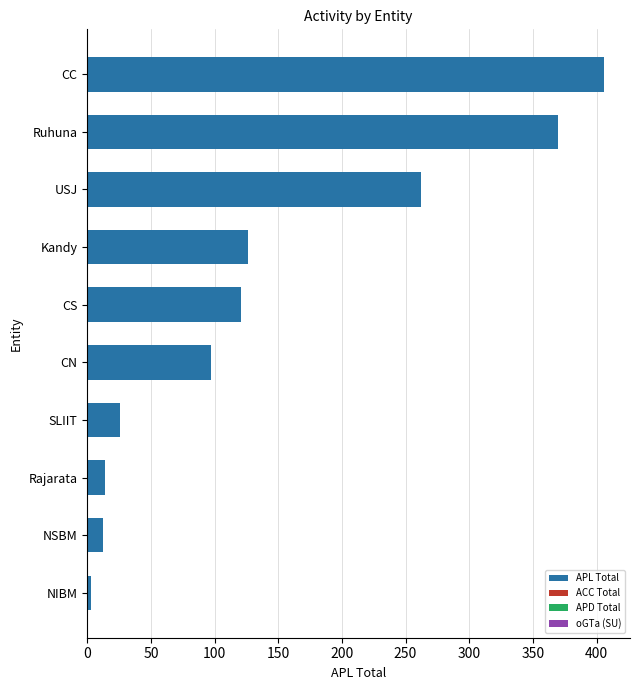

What is the approximate value at Ruhuna?

370